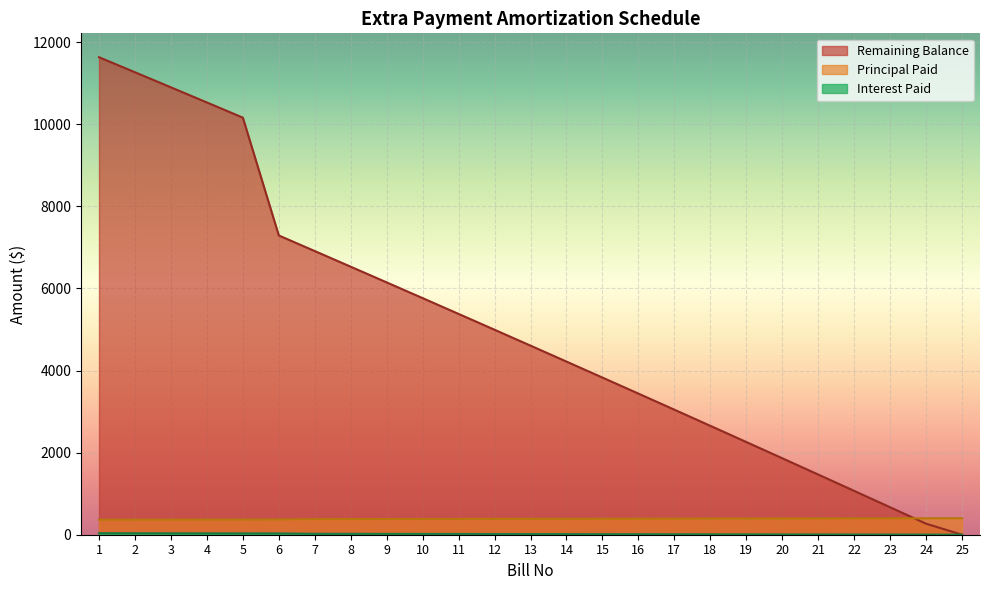

Which series changed the most between 4 and 20?

Remaining Balance